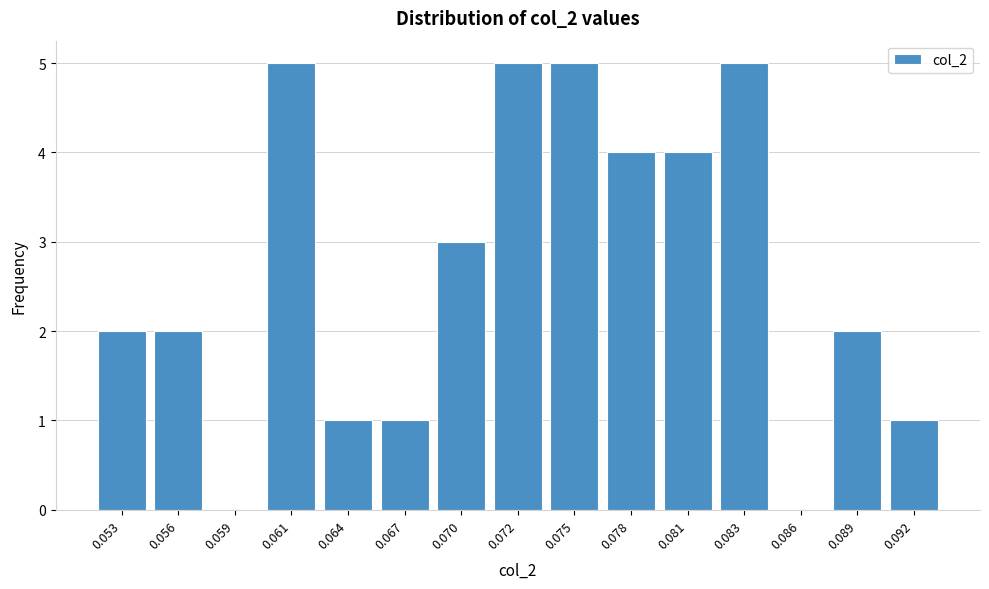

Reading right to left, what are all the values shown in this chart?

0.092=1	0.089=2	0.086=0	0.083=5	0.081=4	0.078=4	0.075=5	0.072=5	0.070=3	0.067=1	0.064=1	0.061=5	0.059=0	0.056=2	0.053=2